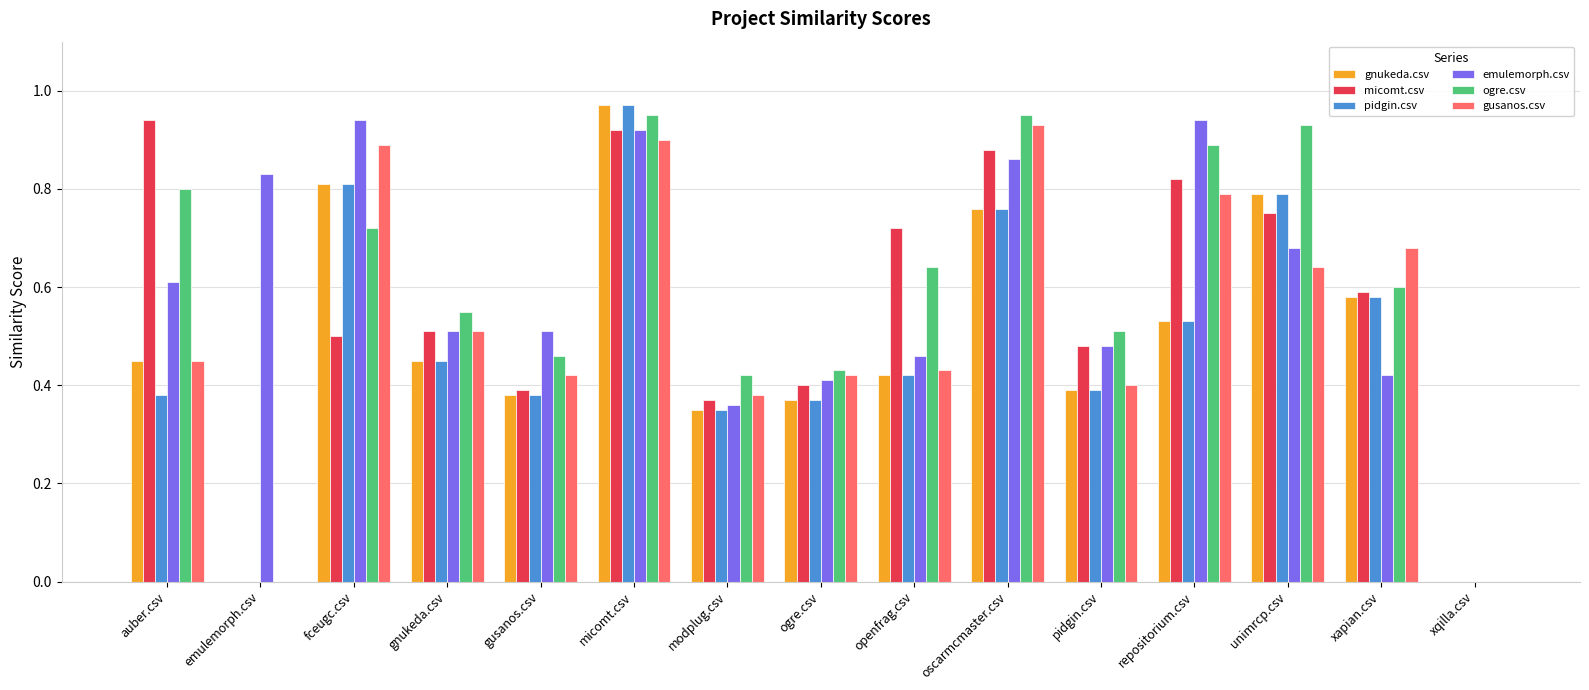

Between openfrag.csv and xapian.csv, which series saw the biggest shift?

gusanos.csv